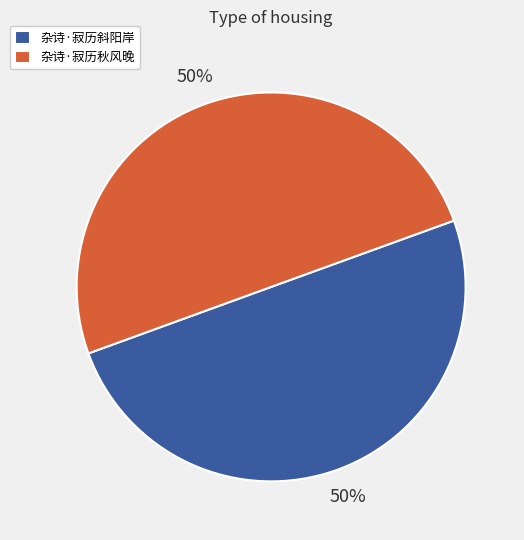

How many segments does this pie chart have?

2